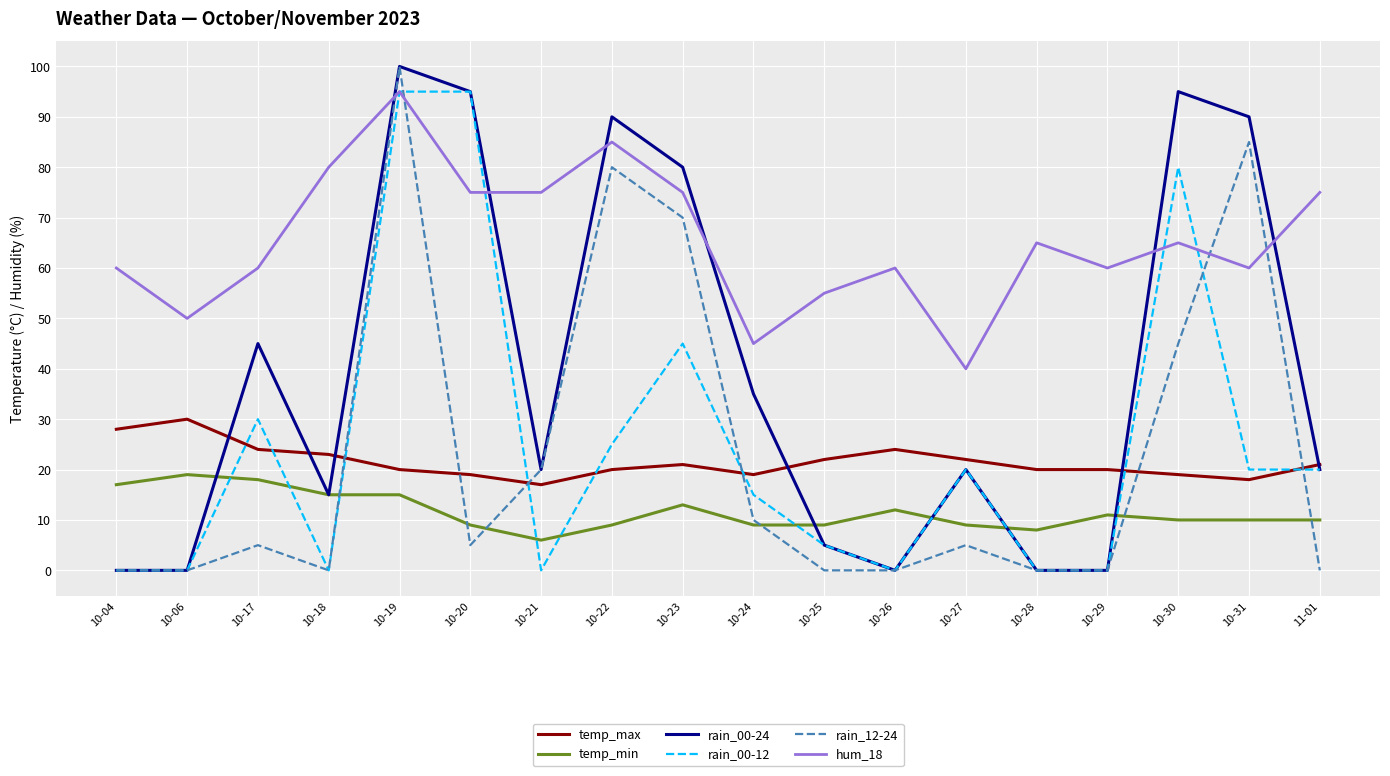

What is the lowest value of the temp_max series?

17